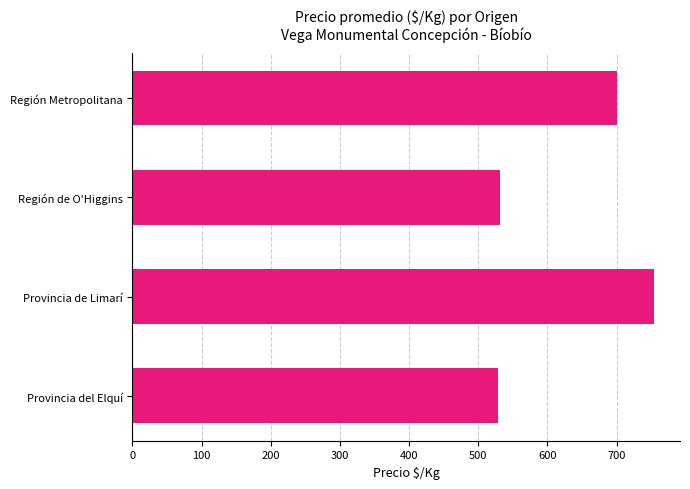

The chart shows a value of 262 at Región de O'Higgins. True or false?

False